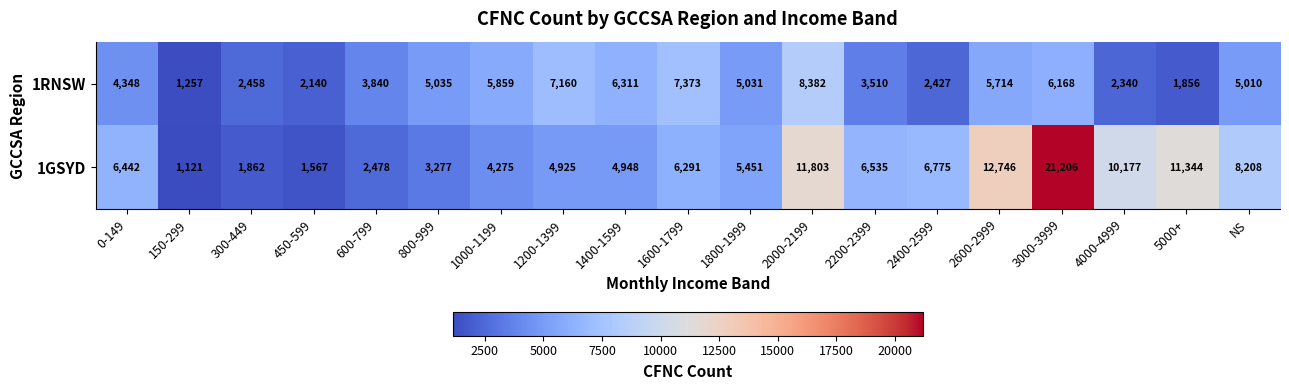

Where does the 1GSYD series first go above 6291?

0-149